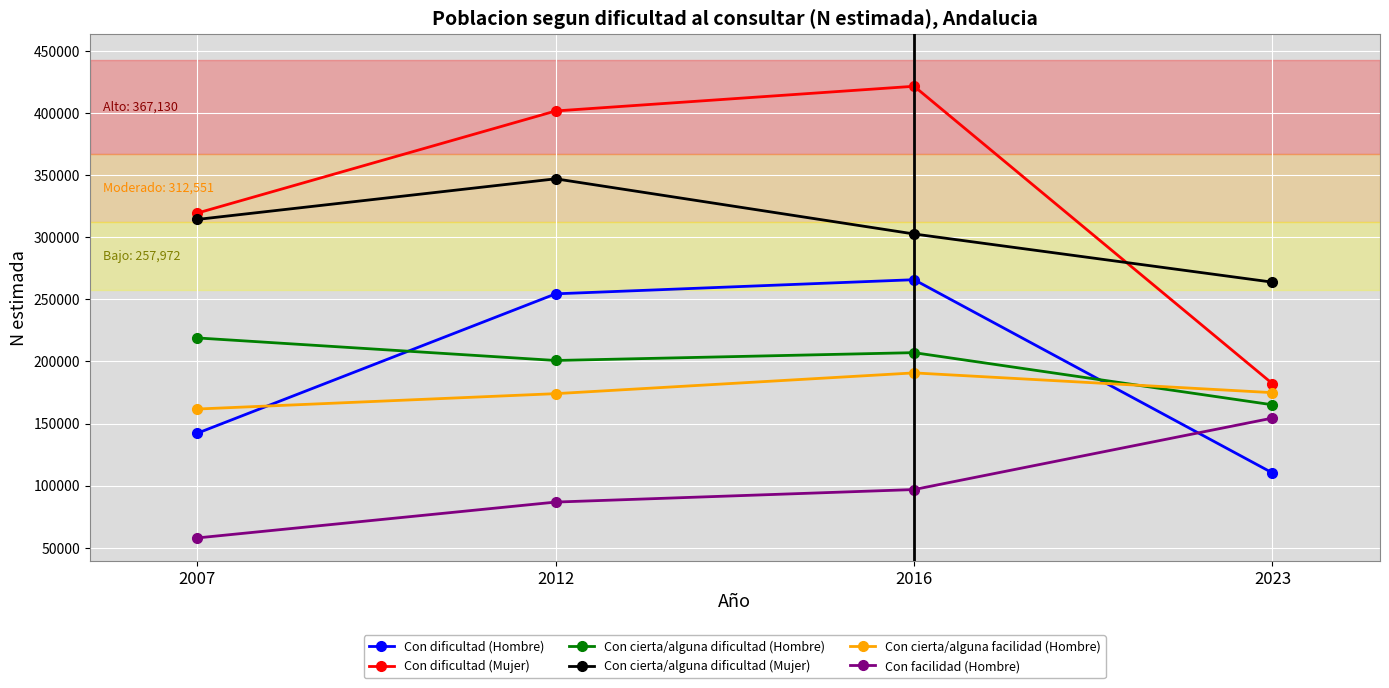

What is the approximate value of Con cierta/alguna dificultad (Hombre) at 2012?

200793